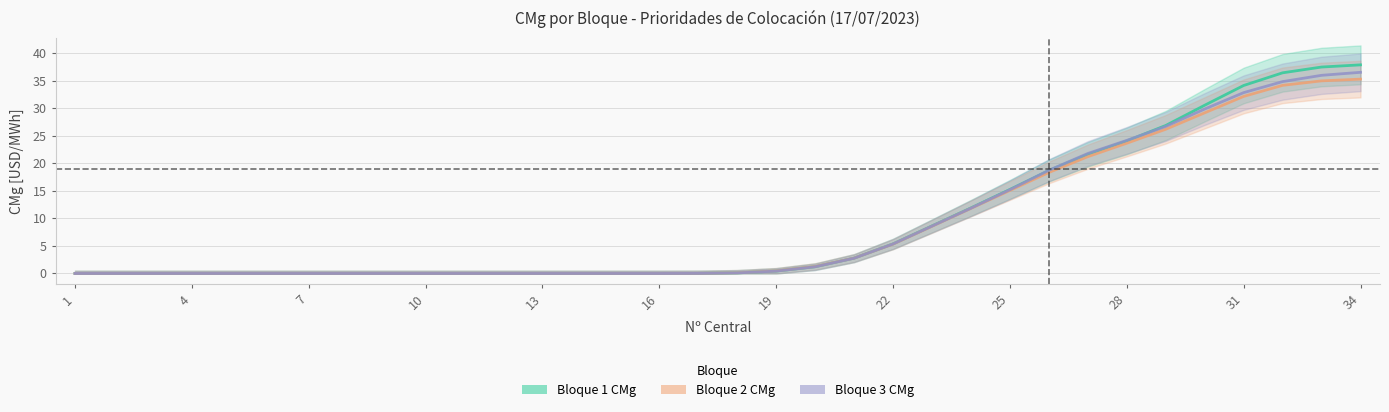

Is the value of Bloque 3 CMg at 26 greater than the value of Bloque 1 CMg at 22?

Yes